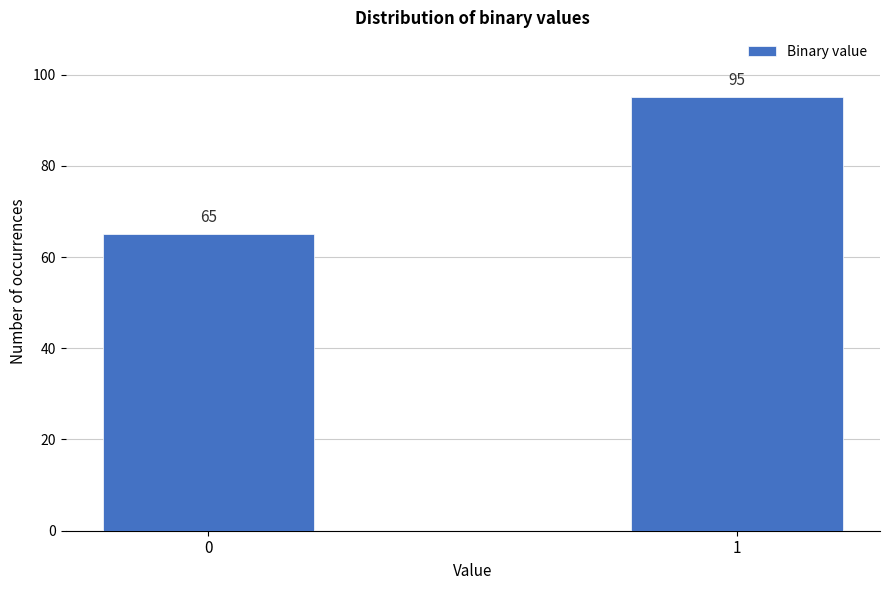

Reading left to right, transcribe all the data shown in this chart.

0=65	1=95